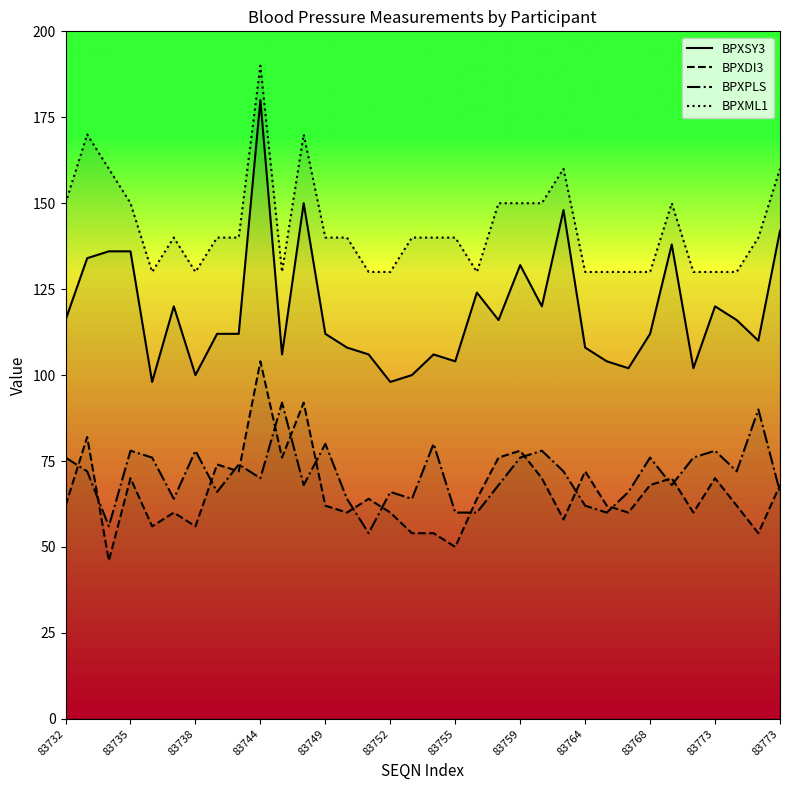

True or false: BPXDI3 has more than 0 interior local peaks.

True